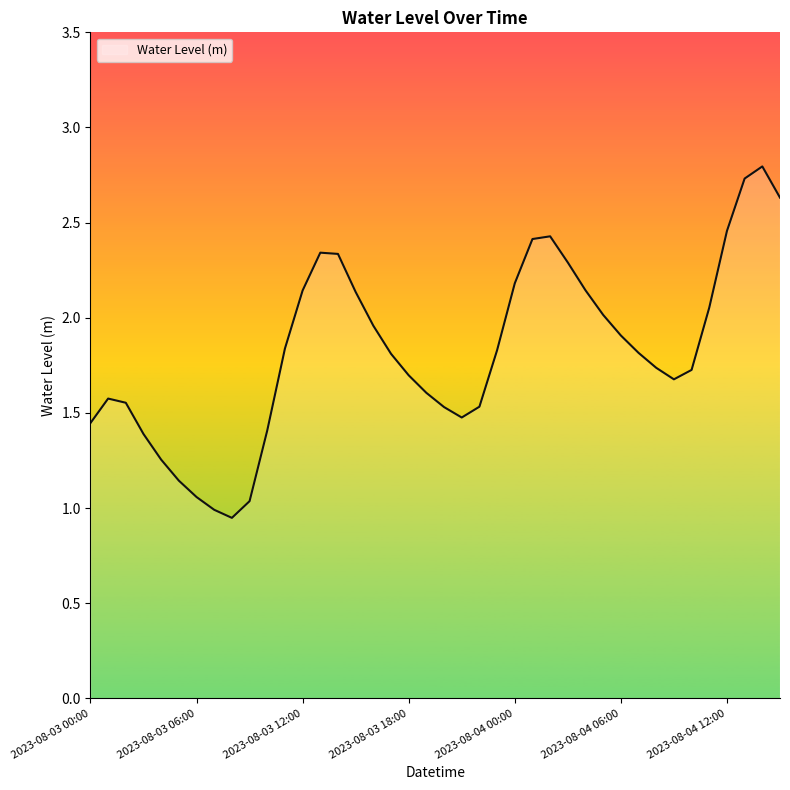

What is the greatest value displayed?

2.8